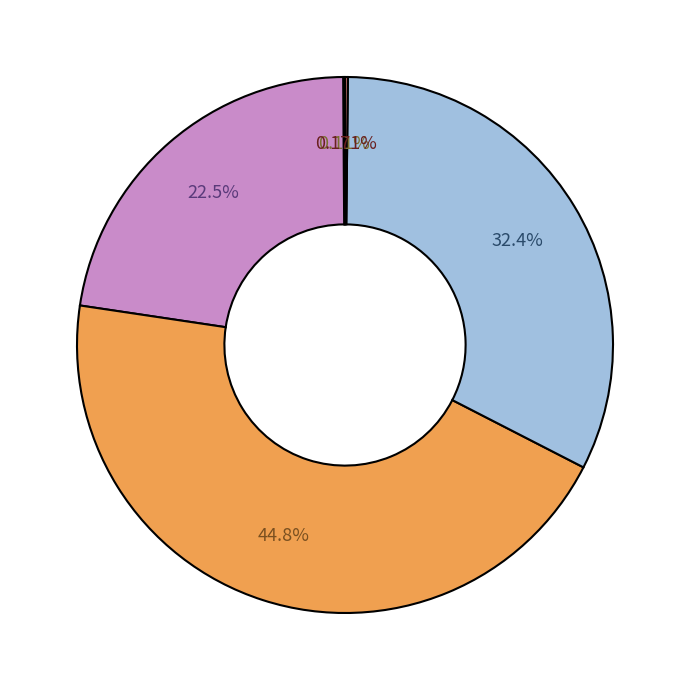

How many slices are in this pie chart?

5